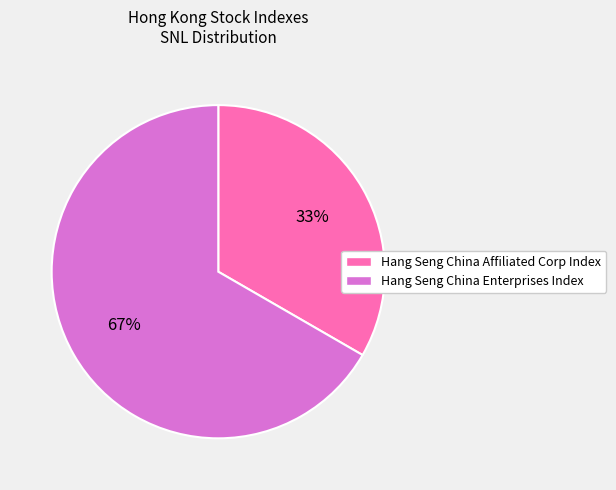

To the nearest percent, what is the average slice percentage?

50%